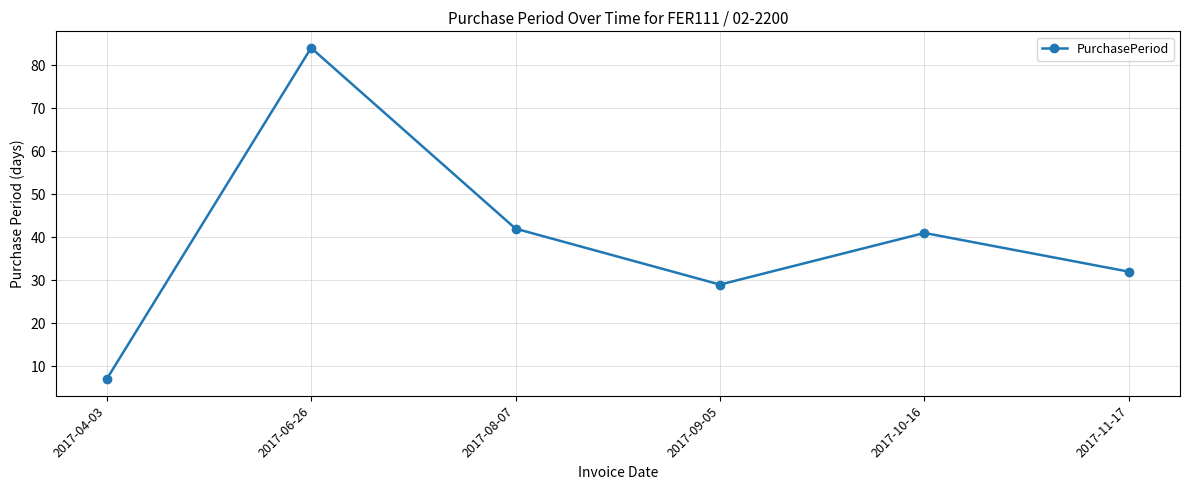

How many values are below 41?

3